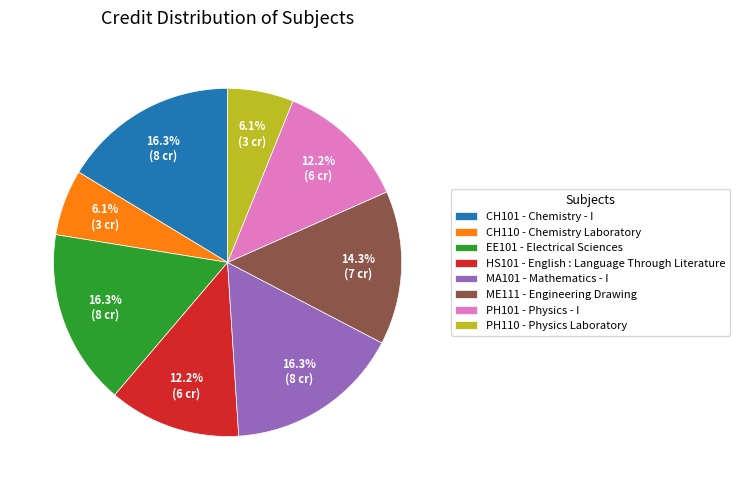

Is EE101 the majority of the pie?

No